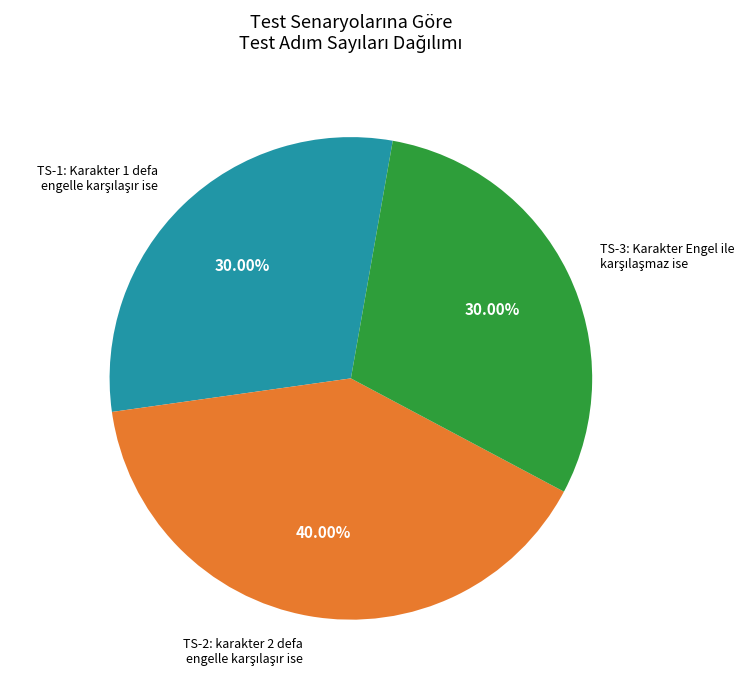

Is there any slice that represents more than half of the pie?

No